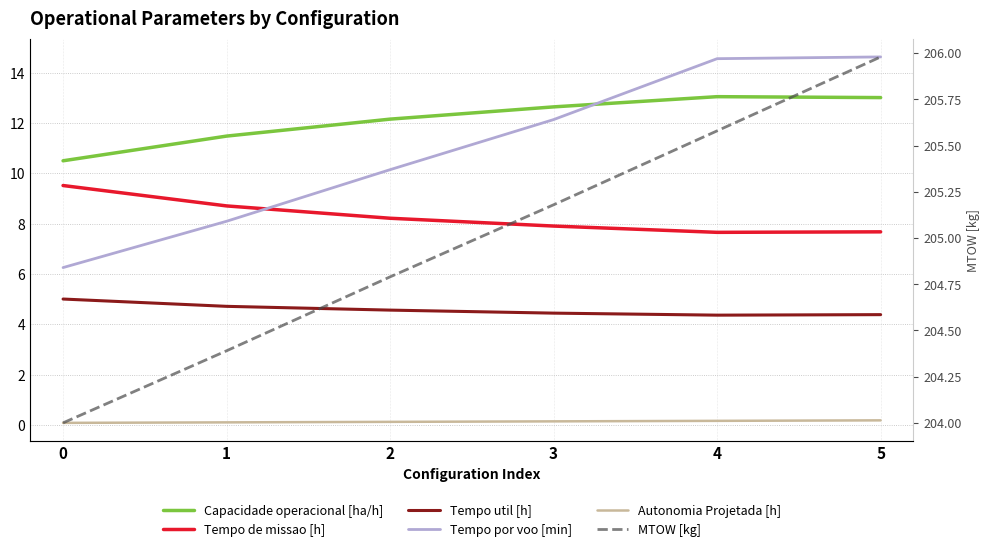

What is the difference between the second highest and minimum values in the Capacidade operacional [ha/h] series?

2.5